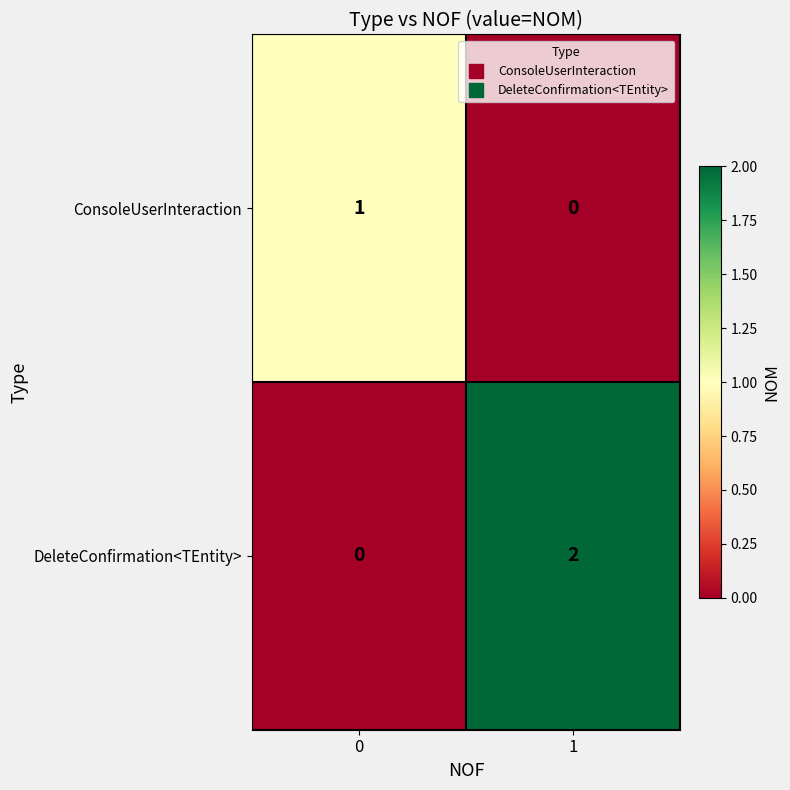

Which series has the widest spread of values?

DeleteConfirmation<TEntity>